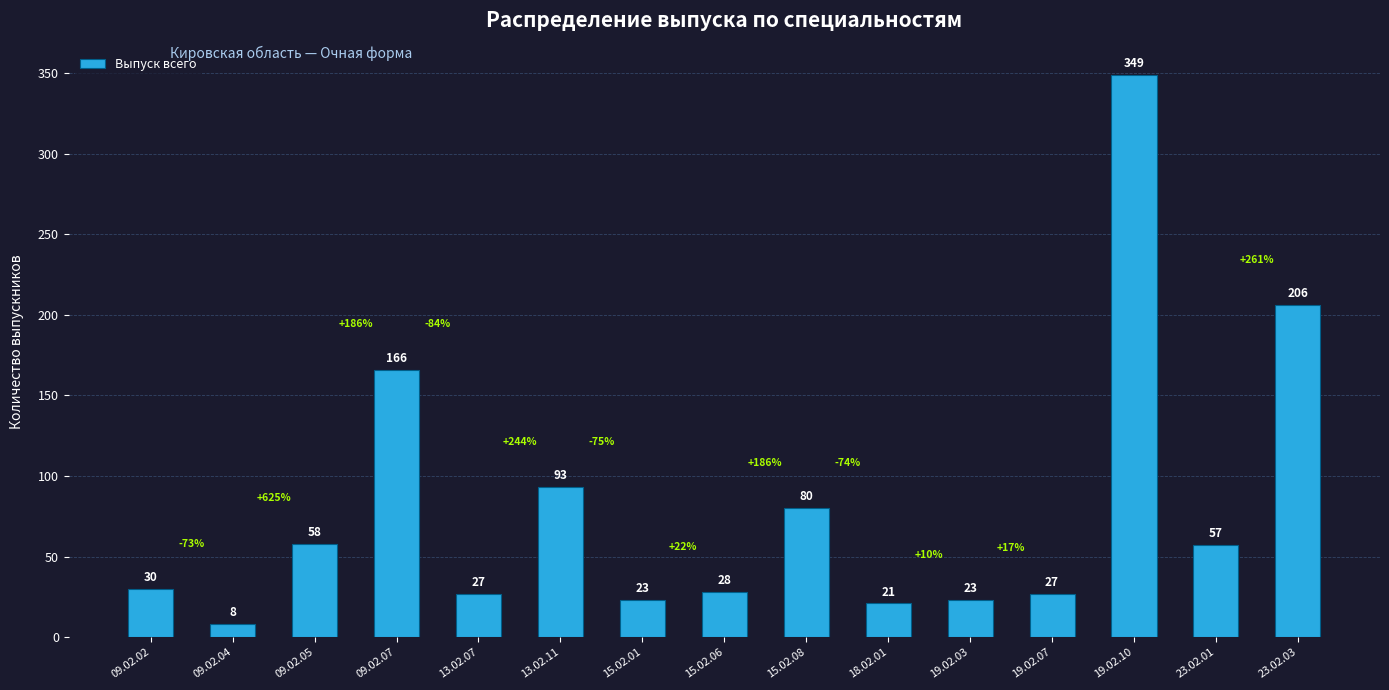

What is the difference between the values at 19.02.03 and 19.02.07?

4